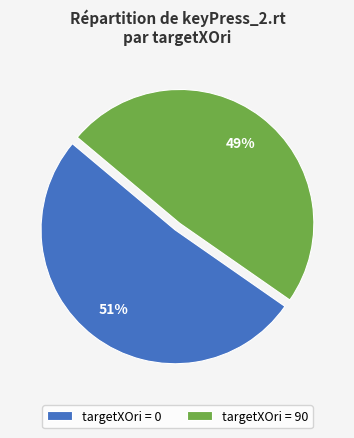

The targetXOri = 90 slice represents 40% of the pie. True or false?

False